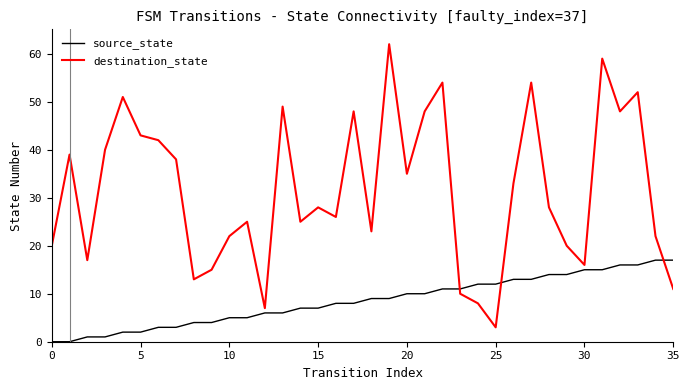

List the series in order of their overall mean, lowest first.

source_state, destination_state